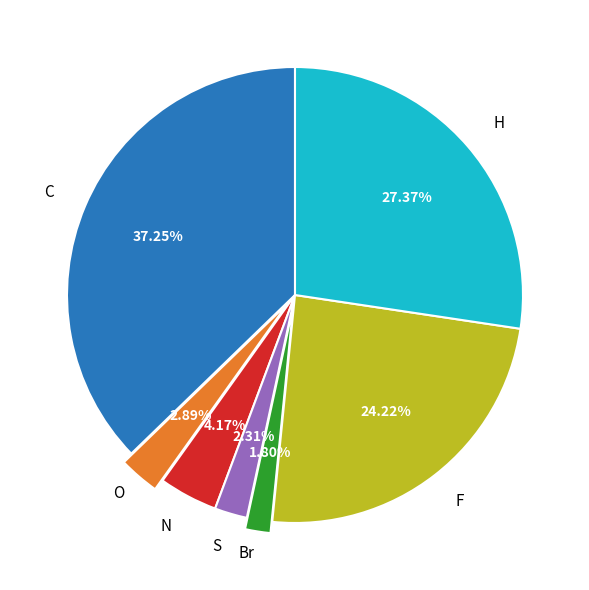

Is there any slice that represents more than half of the pie?

No